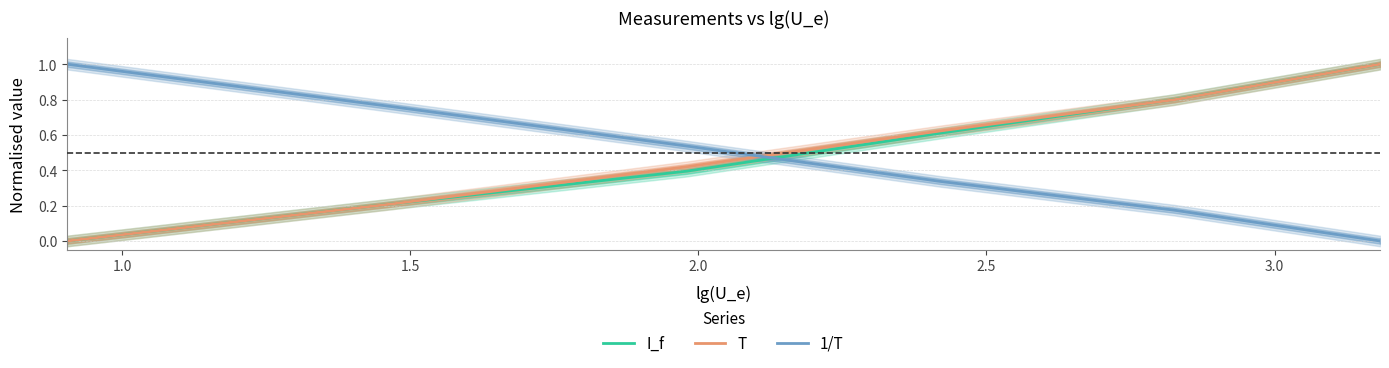

Is it true that 1/T equals 0.5 at 1.0?

False